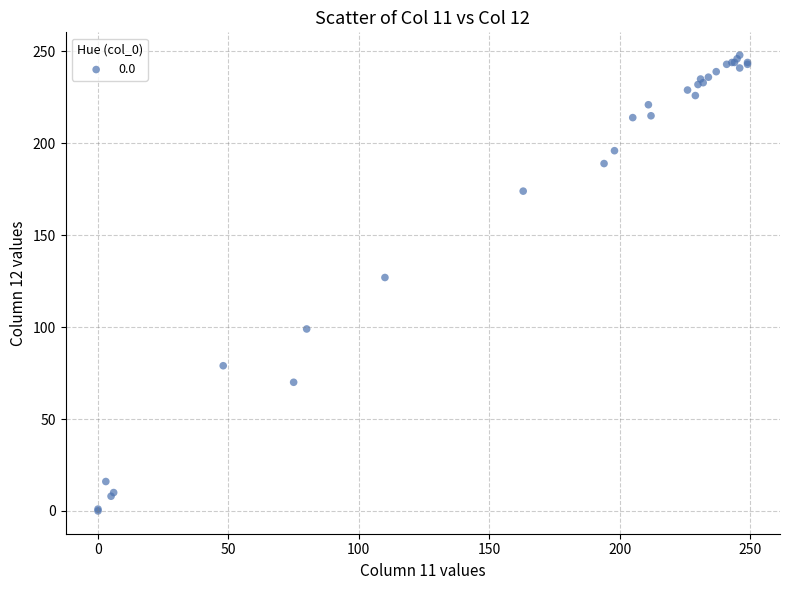

What Y value in the scatter plot is closest to 124?

127